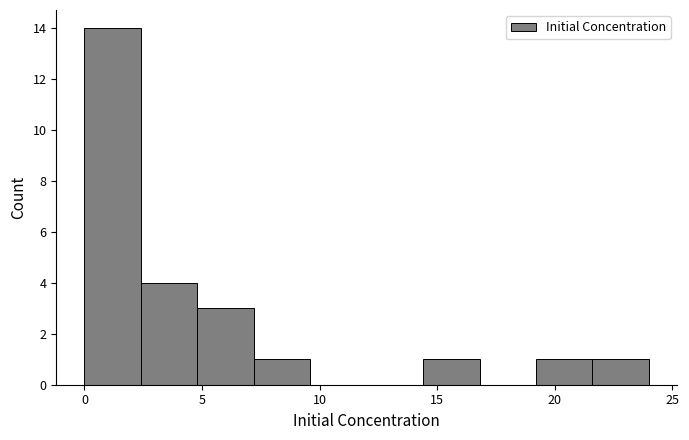

Reading left to right, transcribe this chart: for each bar, give the range it covers on the x-axis and its height. Neither the bar edges nor the heights are printed on the chart, so give them approximately, as read against the axes.

0.0 to 2.4: 14
2.4 to 4.8: 4
4.8 to 7.2: 3
7.2 to 9.6: 1
9.6 to 12.0: 0
12.0 to 14.4: 0
14.4 to 16.8: 1
16.8 to 19.2: 0
19.2 to 21.6: 1
21.6 to 24.0: 1